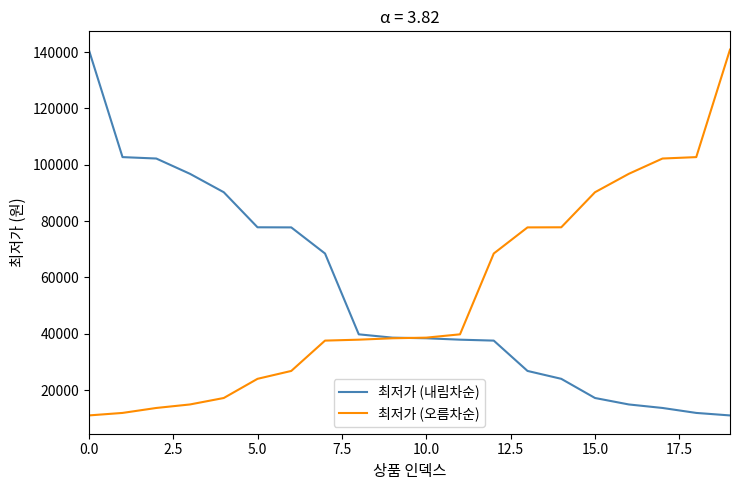

True or false: 최저가 (내림차순) and 최저가 (오름차순) intersect in this chart.

True